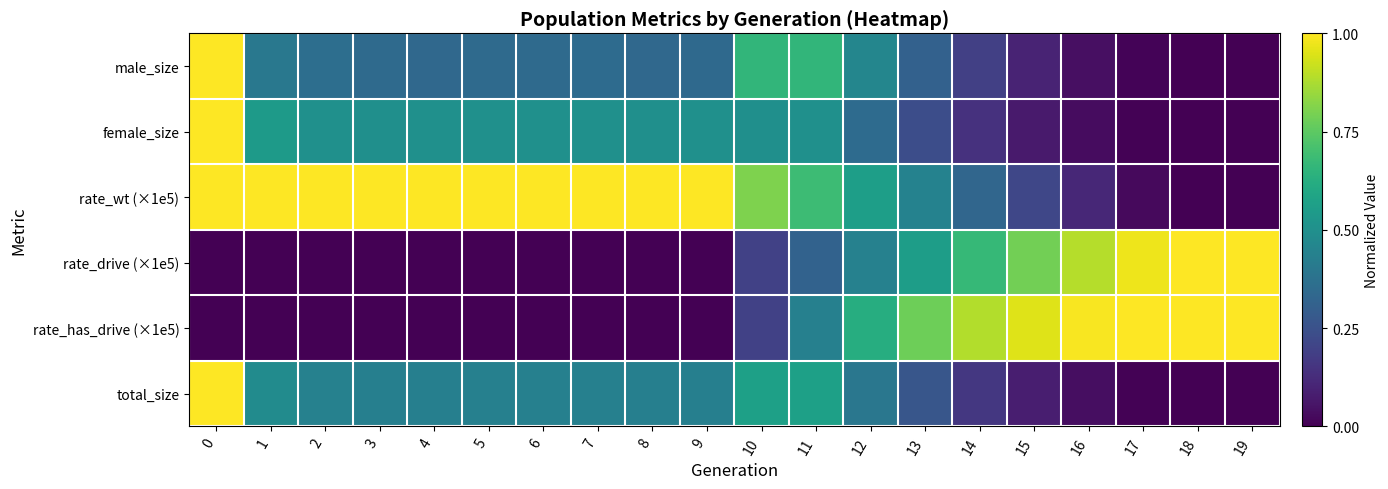

Count the number of categories in the chart.

20